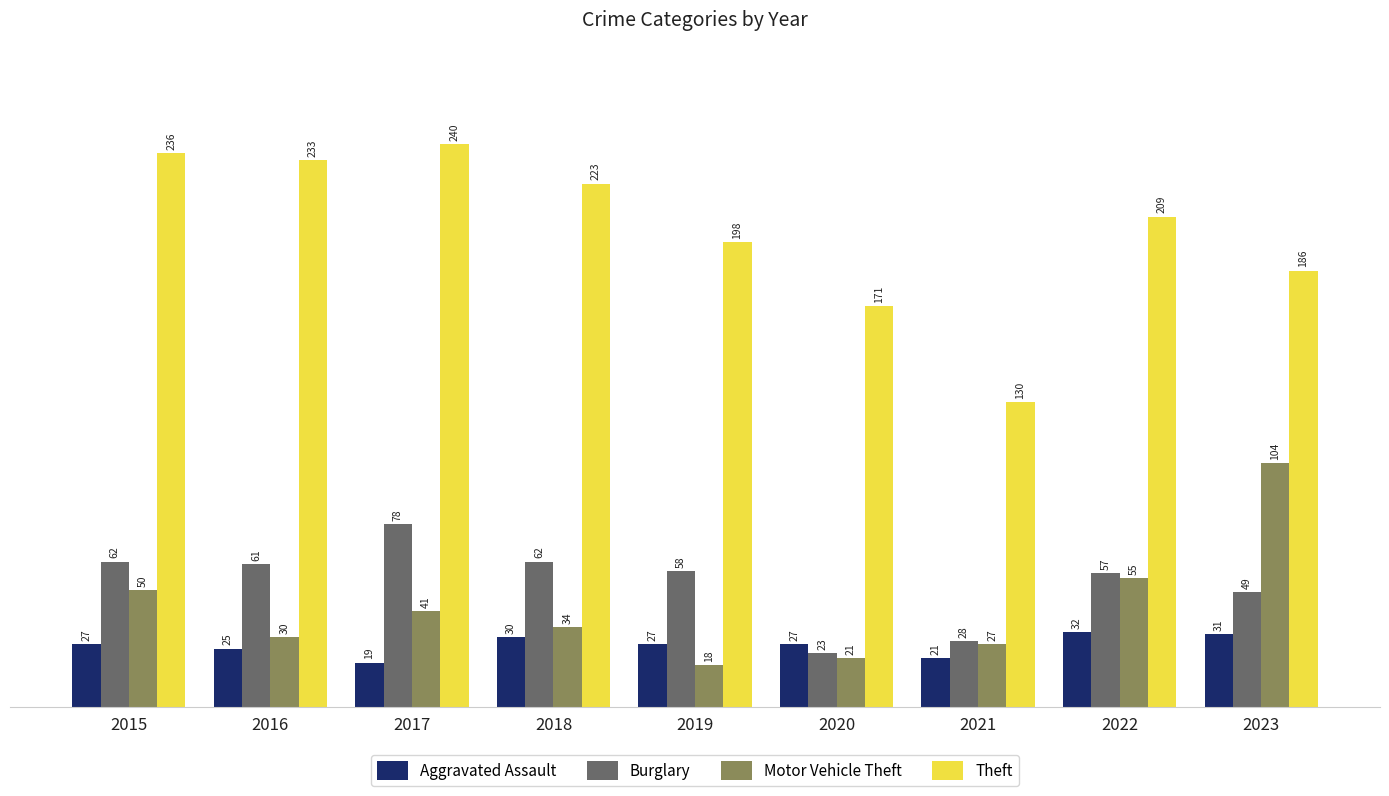

Does the chart contain stacked bars?

No